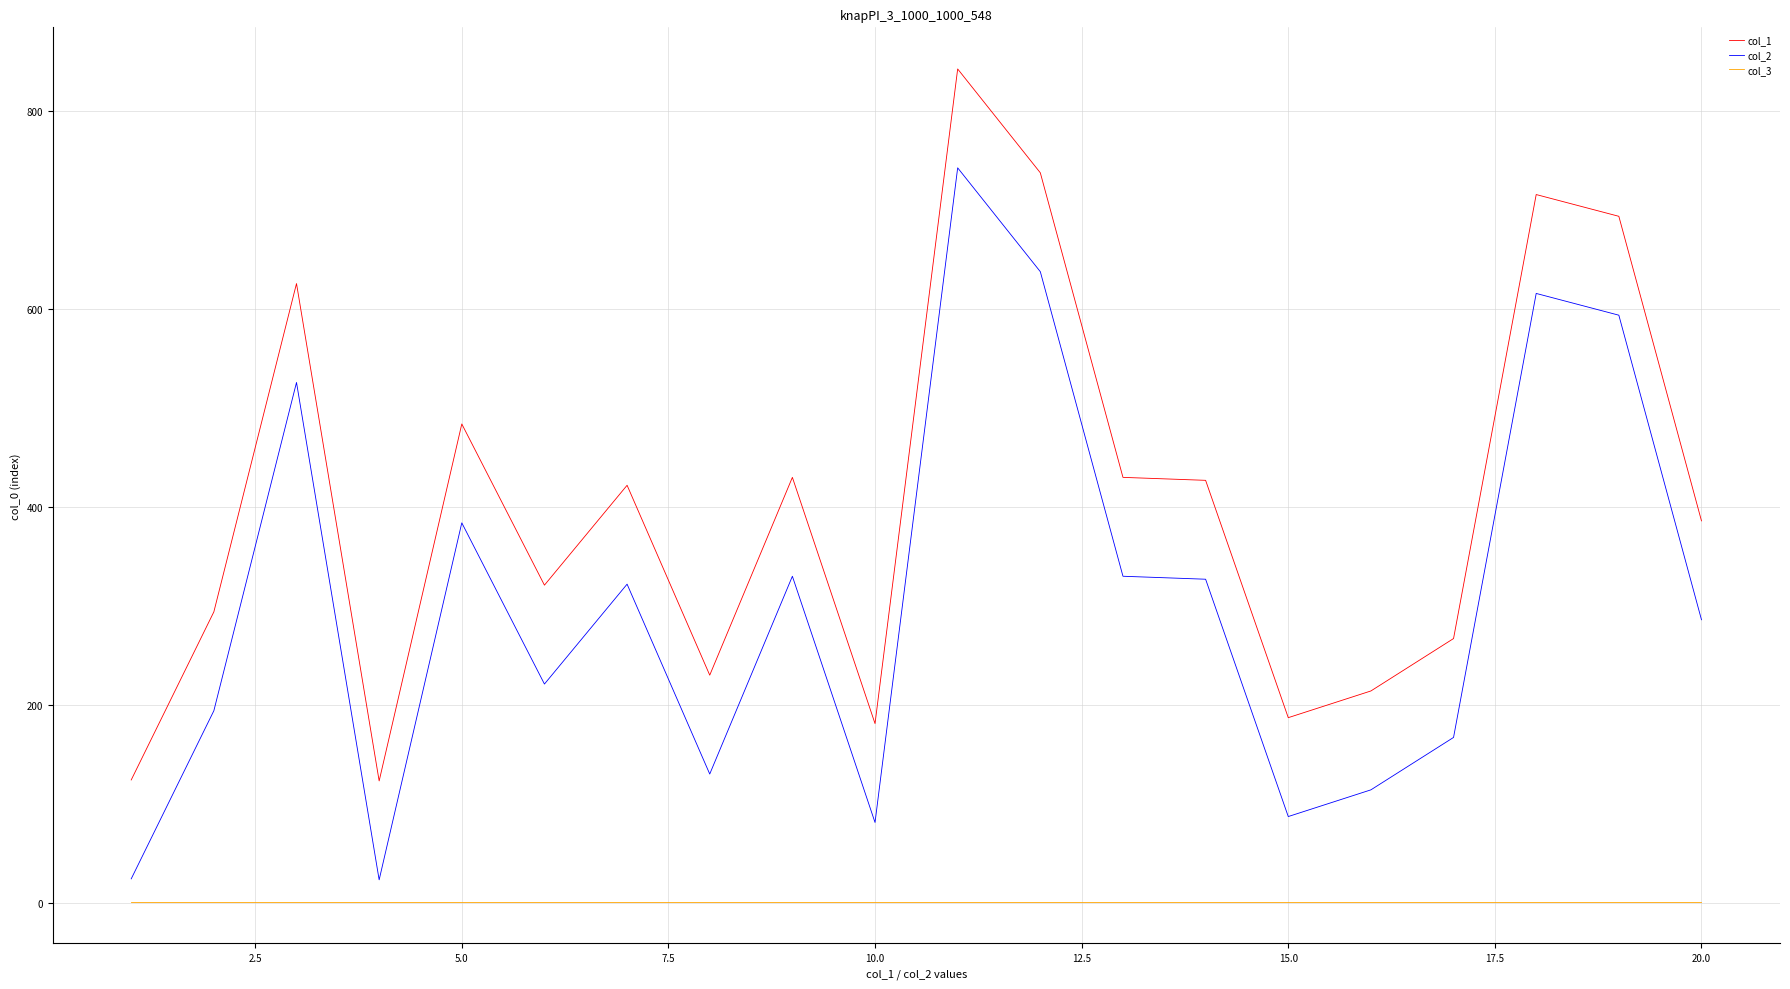

Rank the series by their maximum value, from lowest to highest.

col_3, col_2, col_1